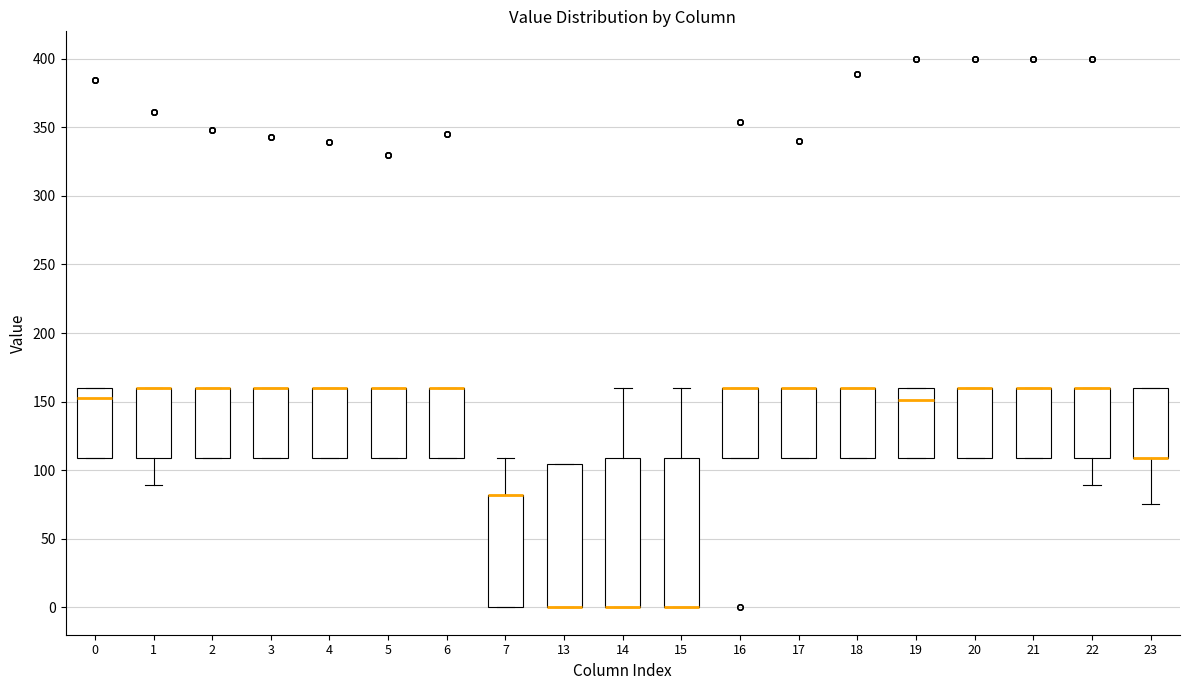

Where is the lower edge of the box at x = 3 on the y-axis? The values are not printed on the chart, so give them approximately, as read against the axis.

110